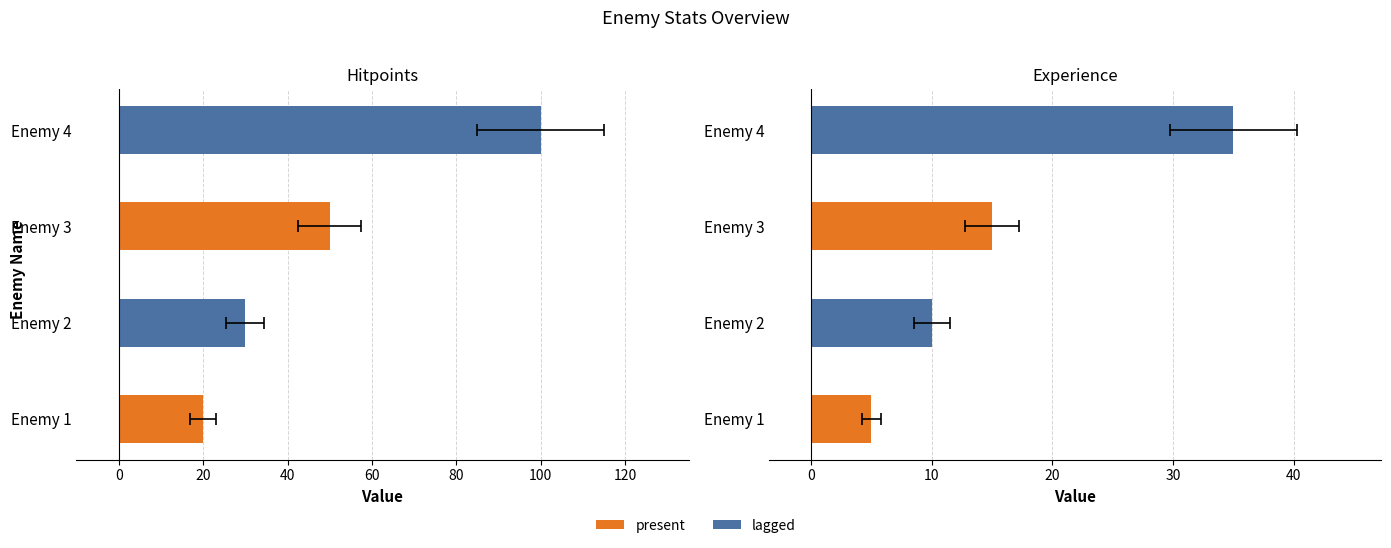

The value of Hitpoints at Enemy 3 is 11. True or false?

False